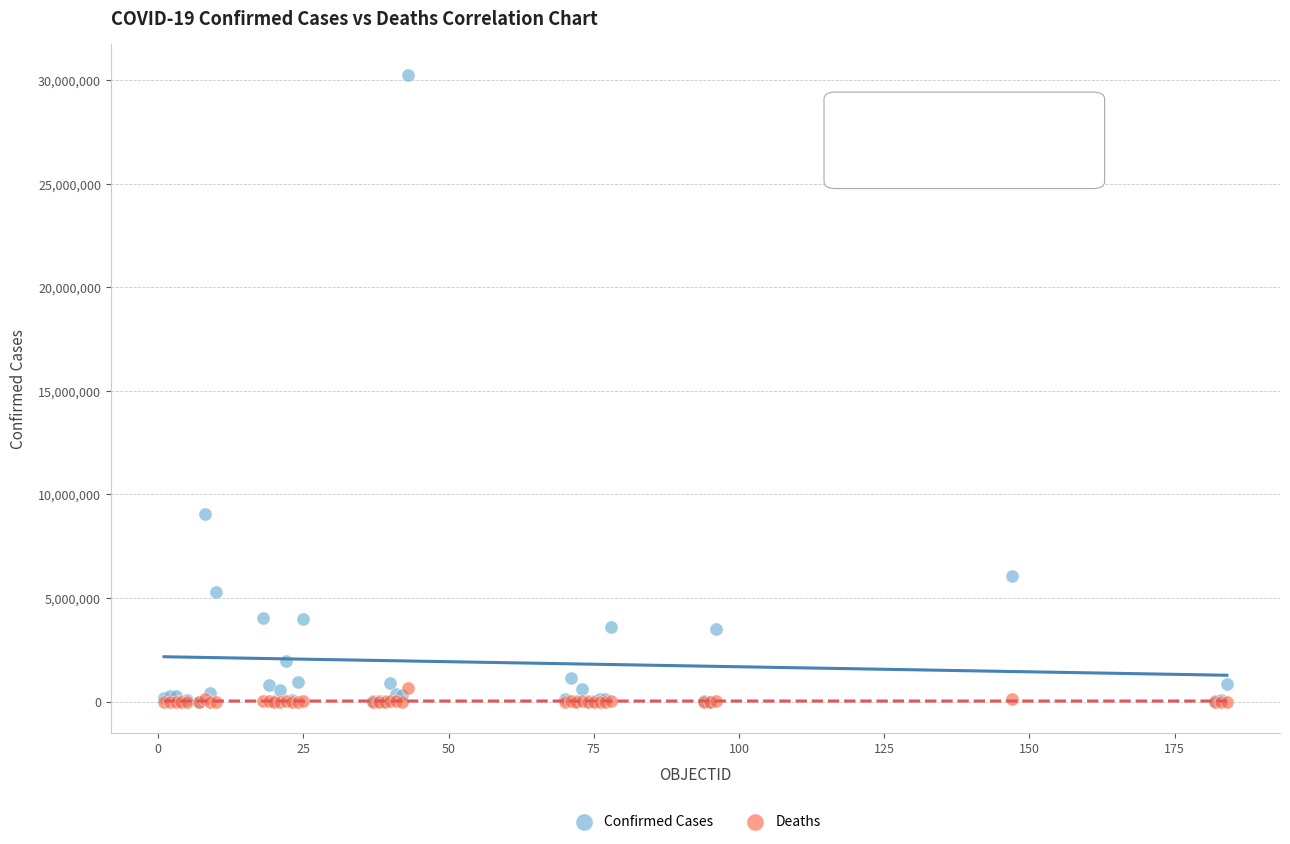

Across all series, what Y value is closest to 15117020?

9059351